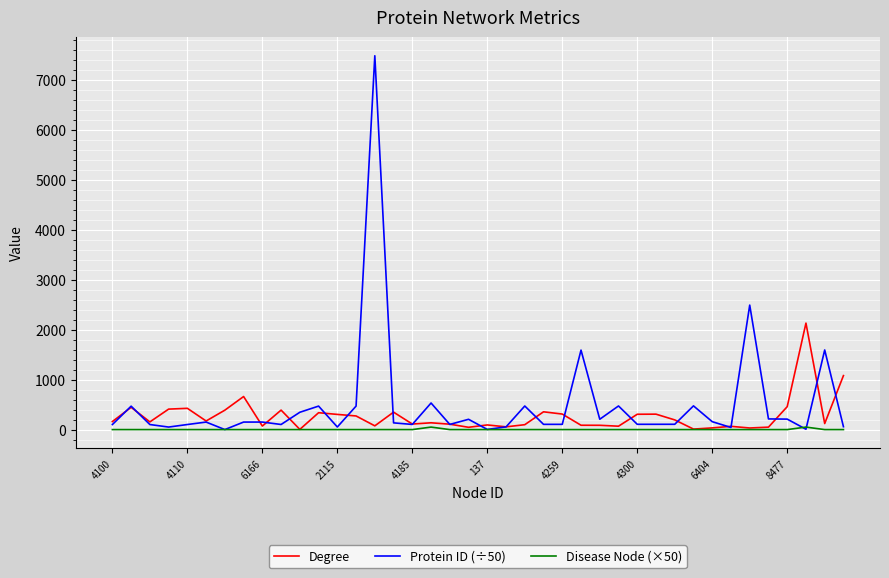

Rank the series by their maximum value, from highest to lowest.

Protein ID (÷50), Degree, Disease Node (×50)